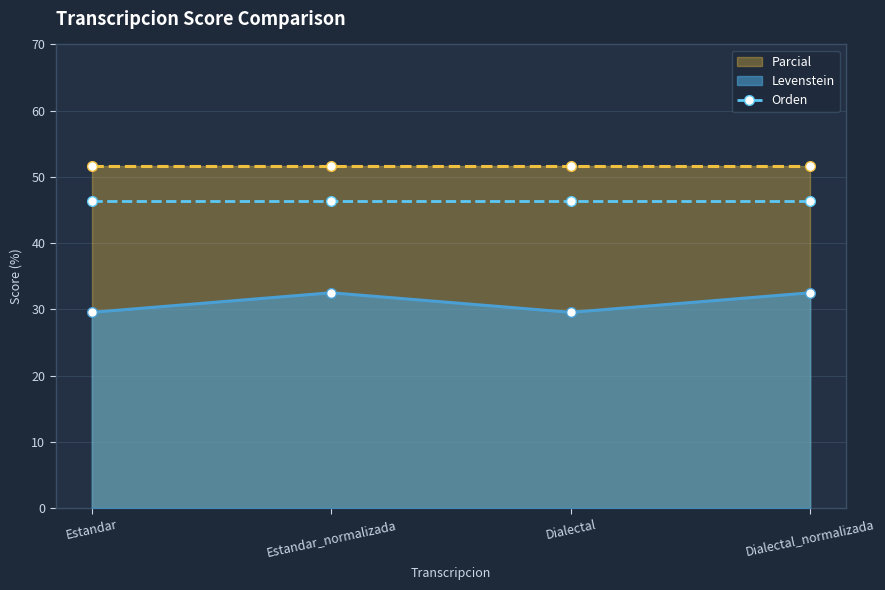

At Estandar_normalizada, list the series in order from largest to smallest.

Parcial, Orden, Levenstein